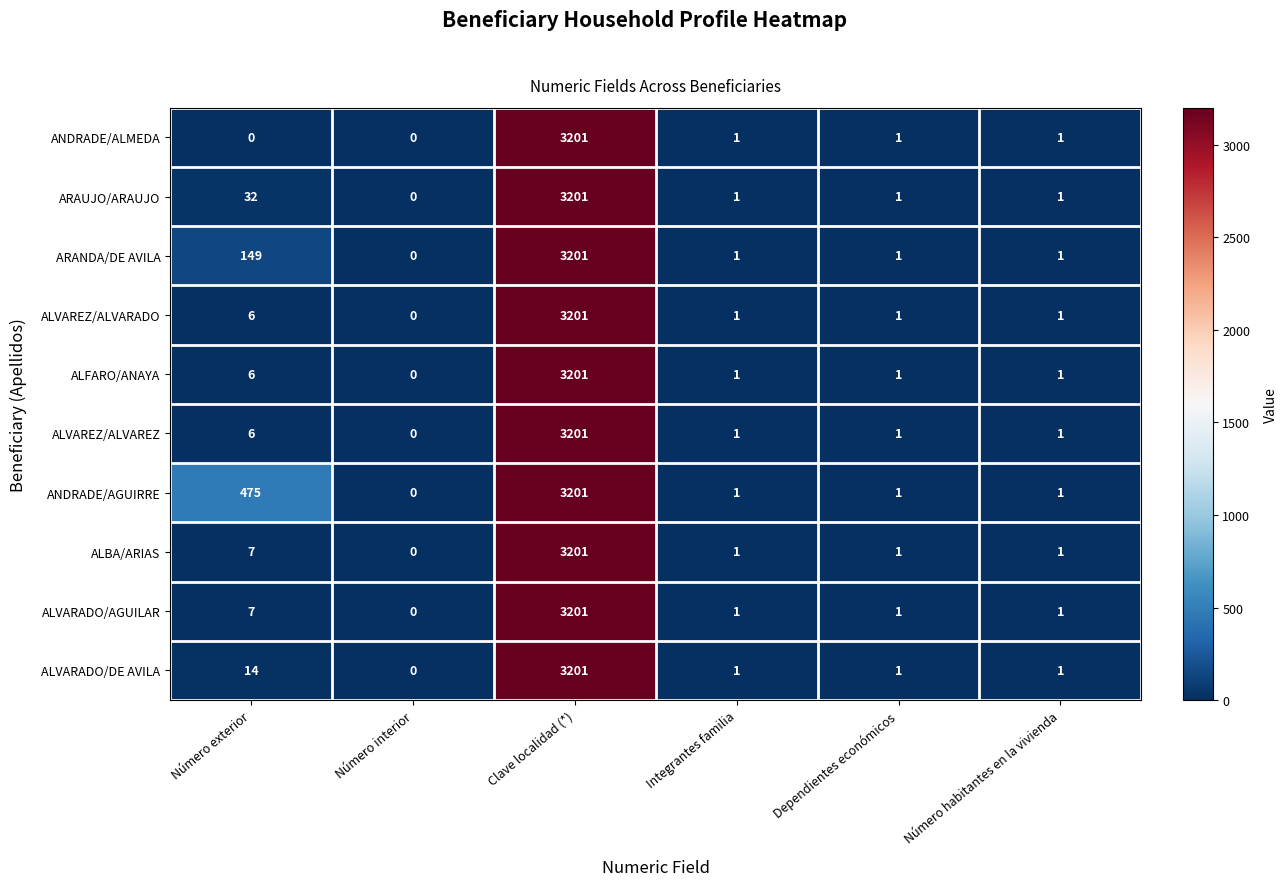

What is the average value of the ARAUJO/ARAUJO series?

539